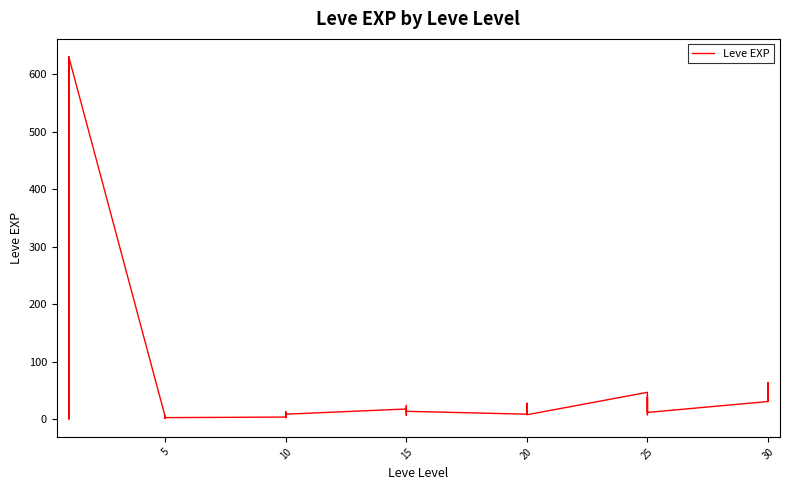

What is the maximum value shown in the chart?

630